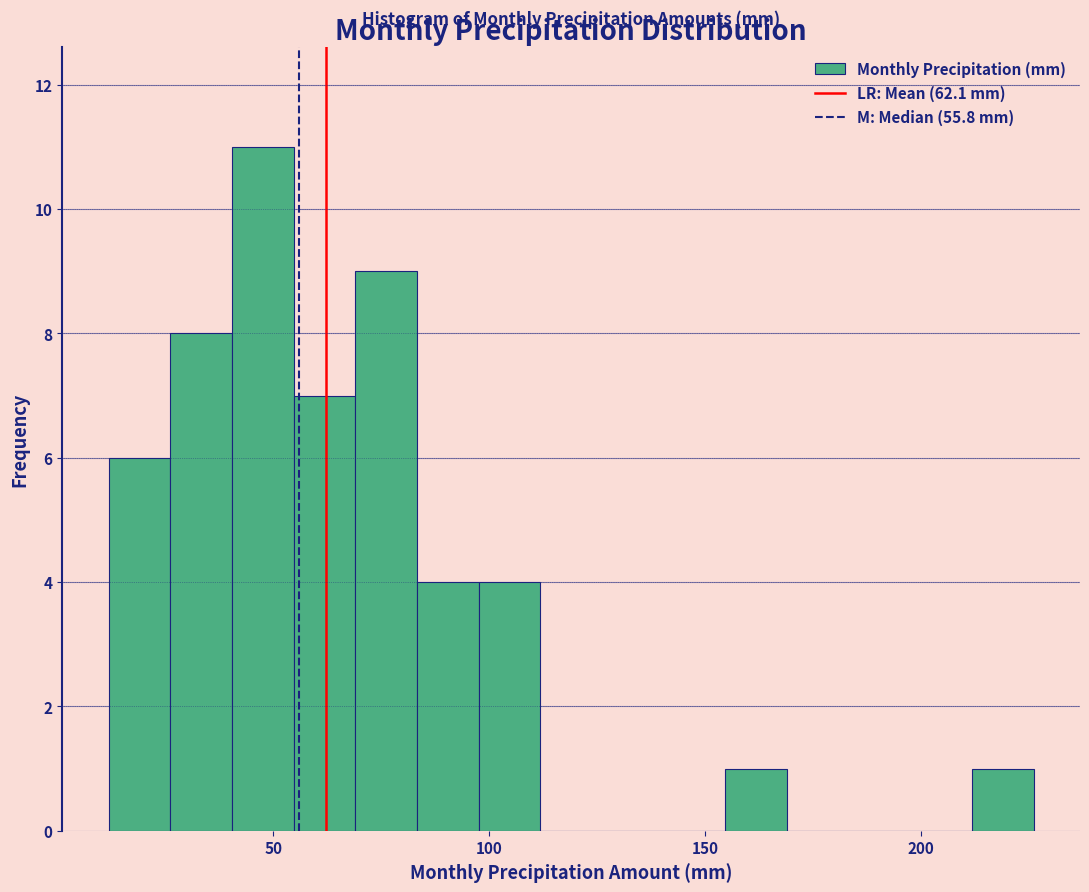

Around what value on the x-axis is the tallest bar? Give the approximate position of its centre, as read against the axis.

50